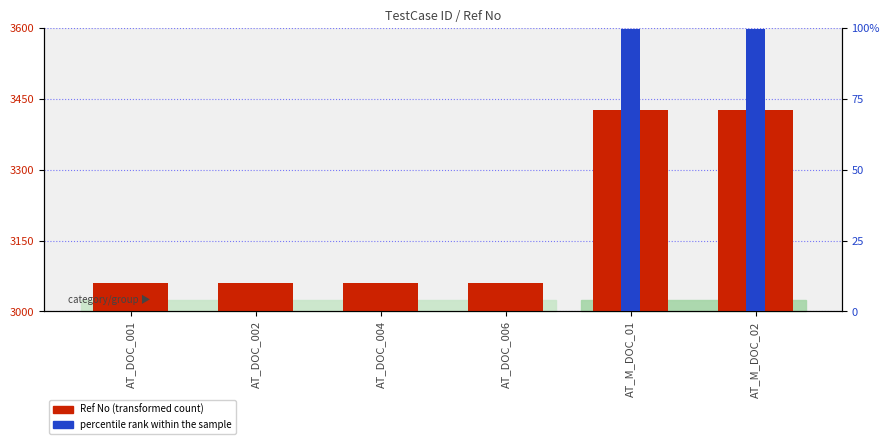

Reading left to right, what are all the values shown in this chart?

Ref No (transformed count): 3061.0	3061.0	3061.0	3061.0	3426.0	3426.0
percentile rank within the sample: 0.0	0.0	0.0	0.0	99.7	99.7